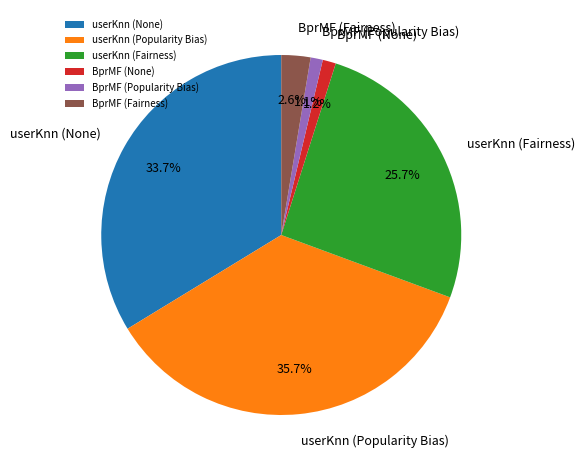

Does BprMF (Popularity Bias) account for over 50% of the chart?

No